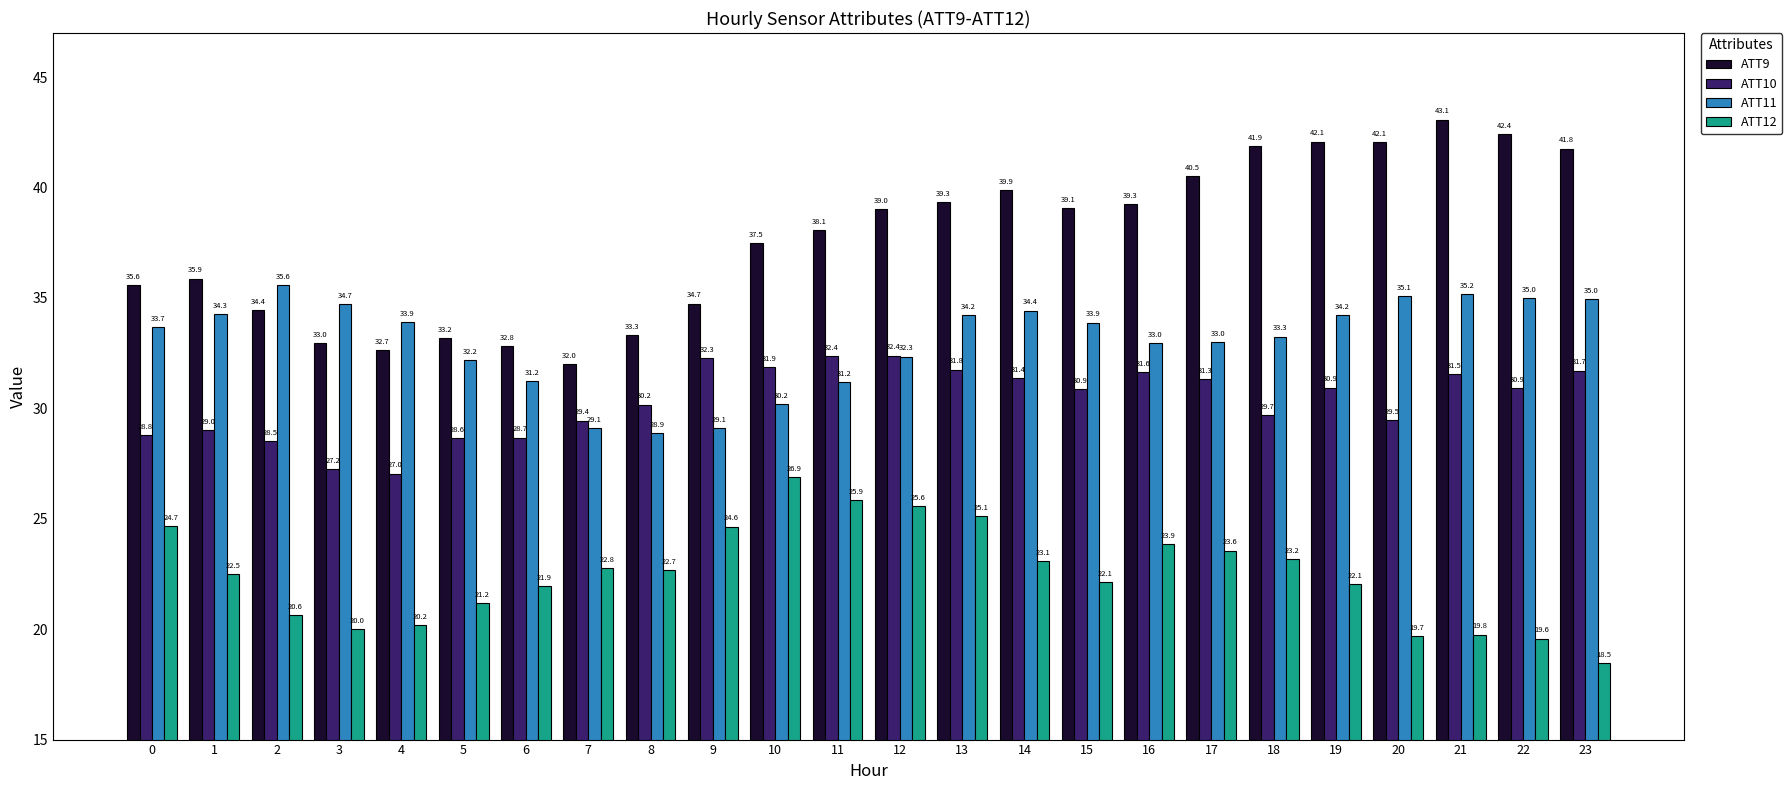

How many series are shown in this chart?

4